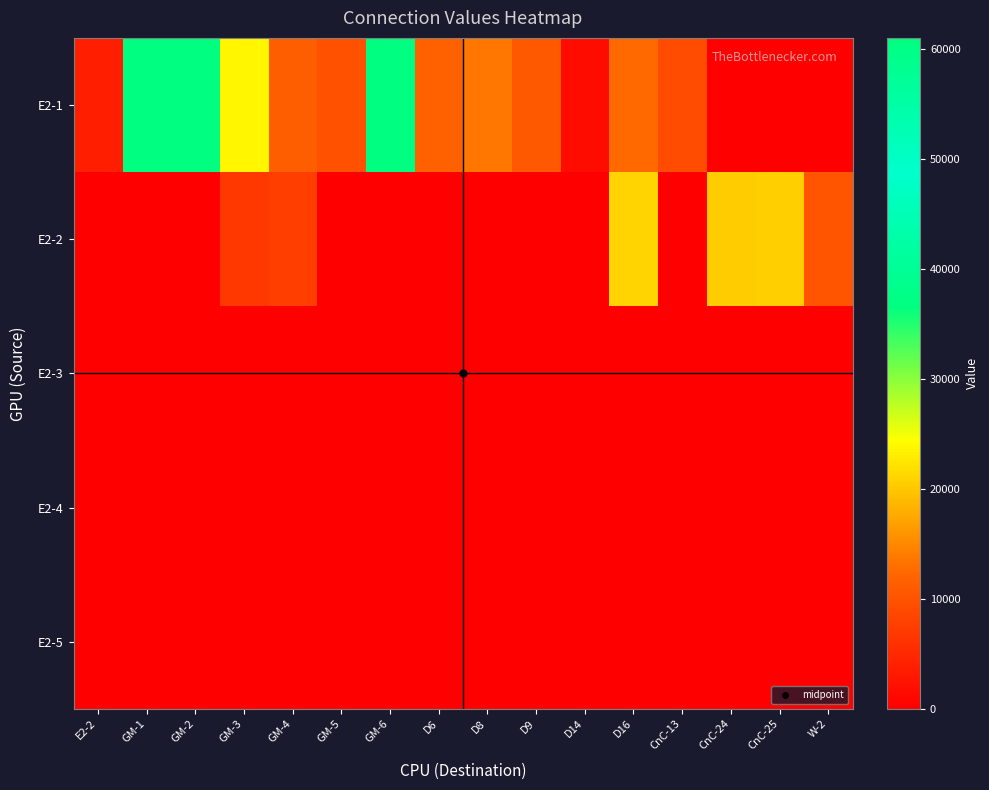

At which category is the sum across all series the highest?

GM-1